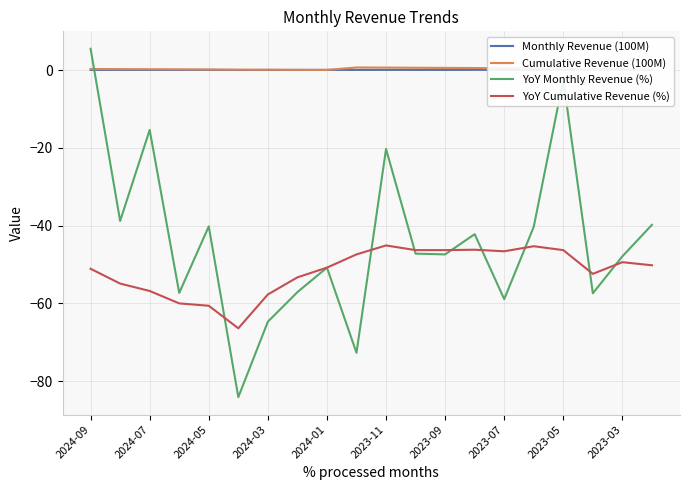

True or false: YoY Monthly Revenue (%) and Cumulative Revenue (100M) intersect in this chart.

True